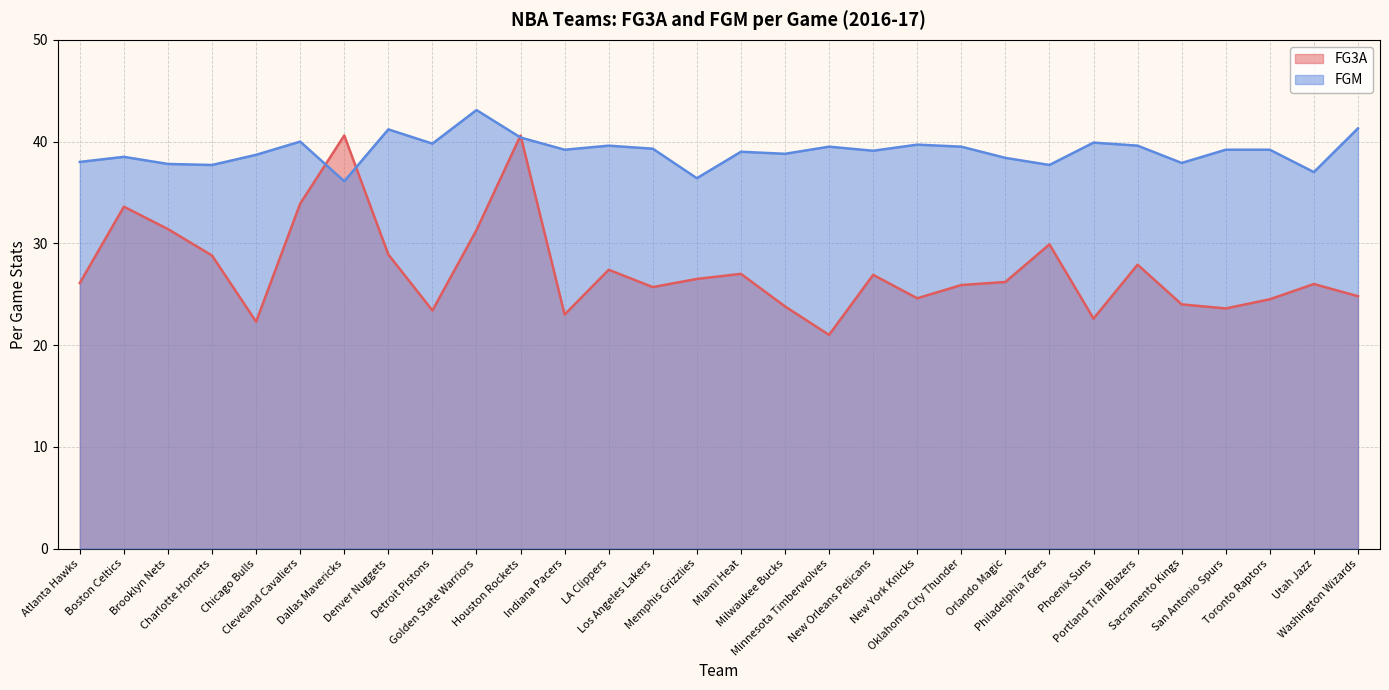

How many lines are shown in the chart?

2